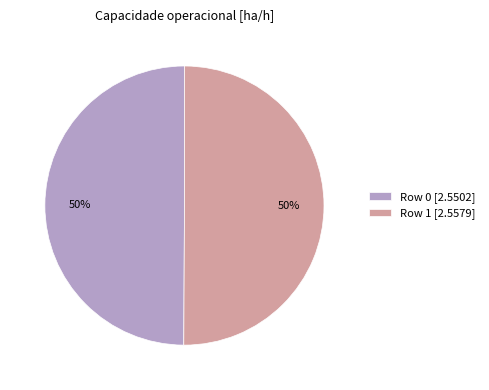

What is the ratio of the value at Row 1 to the value at Row 0?

1.0